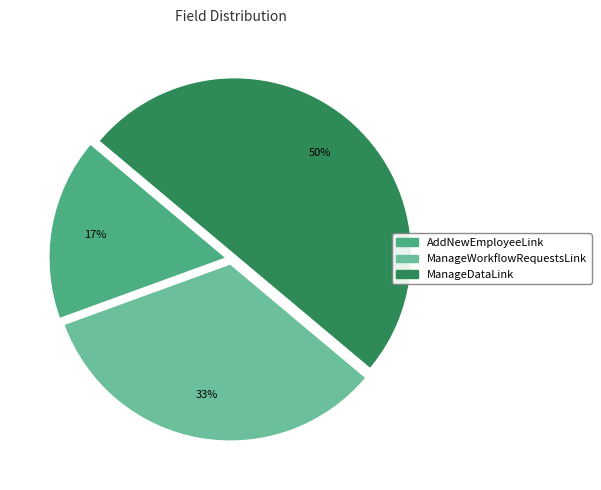

To the nearest percent, what is the combined percentage of AddNewEmployeeLink and ManageDataLink?

67%